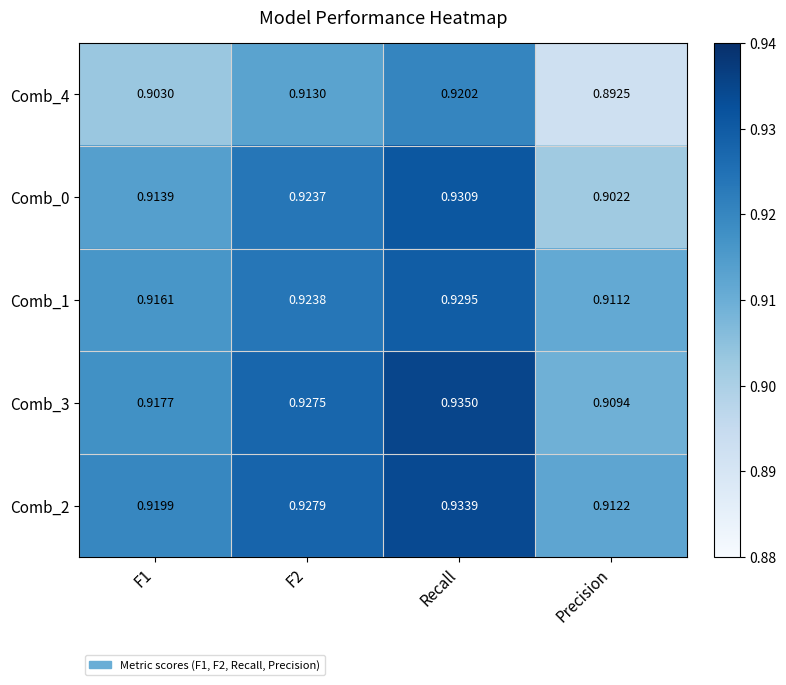

Is the value of Comb_1 at F2 greater than the value of Comb_0 at Recall?

No